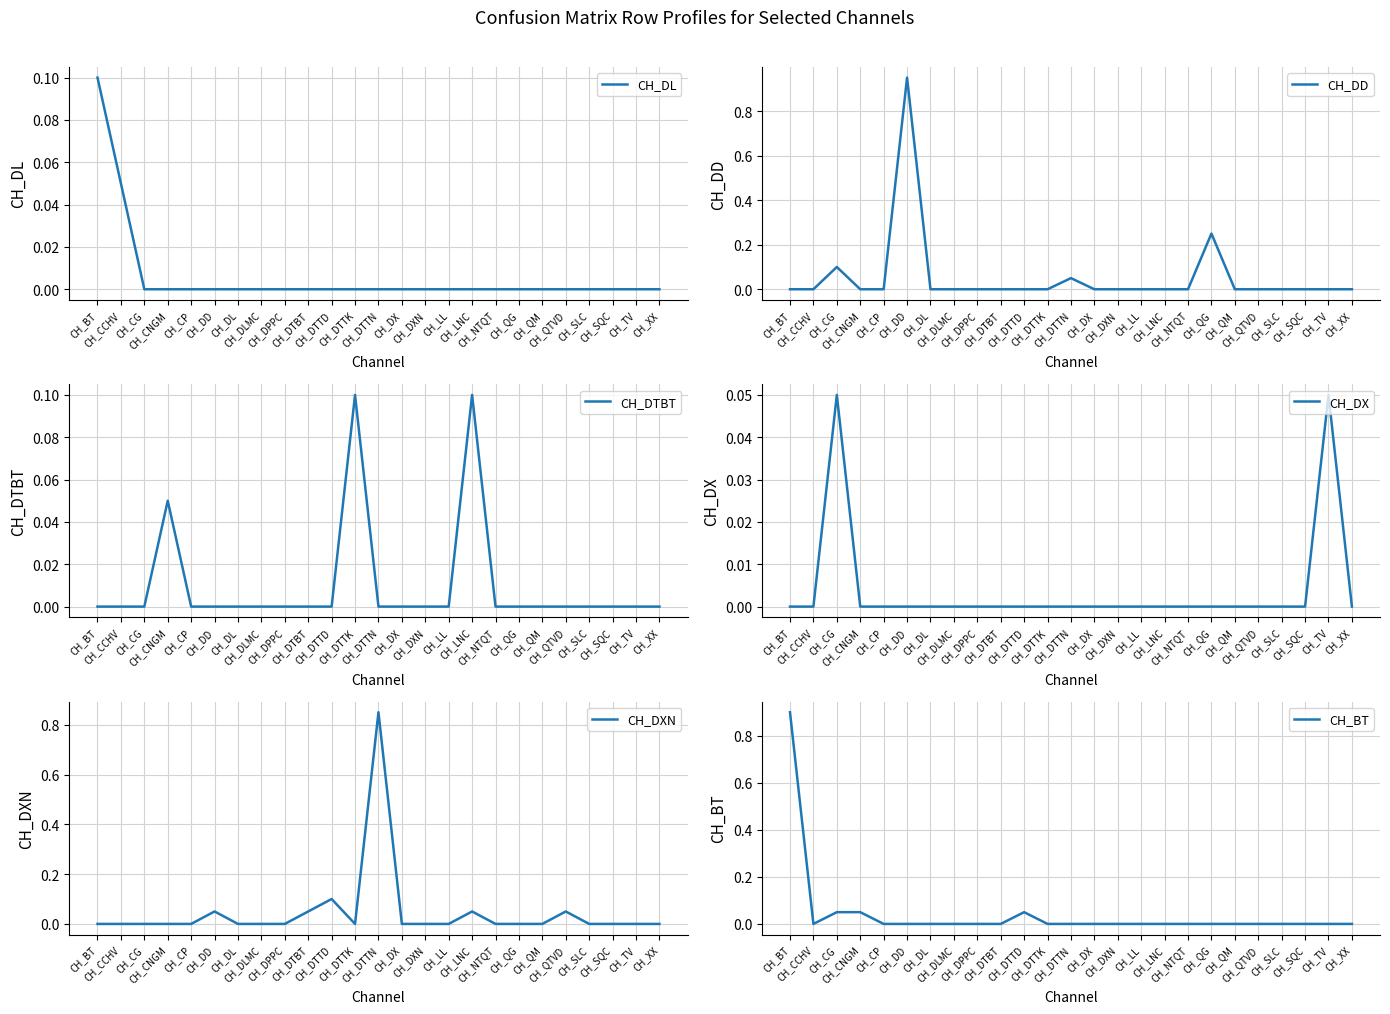

What is the sum of all CH_BT values?

1.1